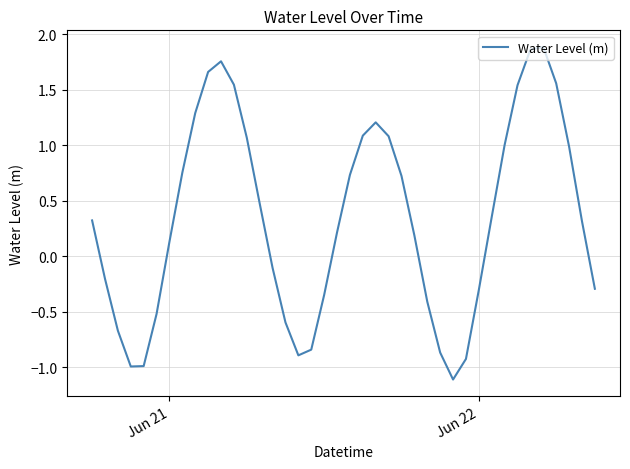

What is the minimum value shown in the chart?

-1.1